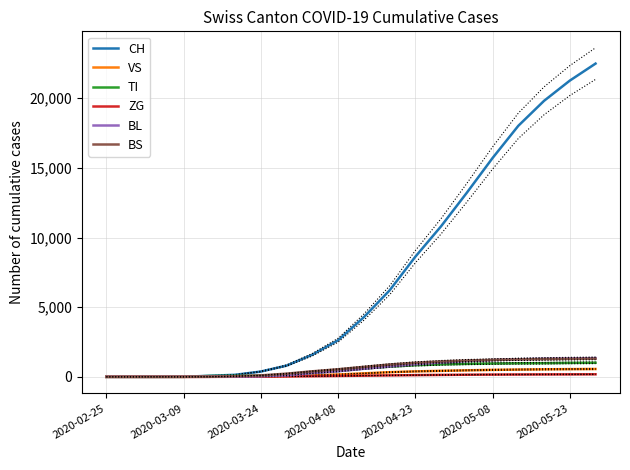

At how many categories does at least one series exceed 10304?

7